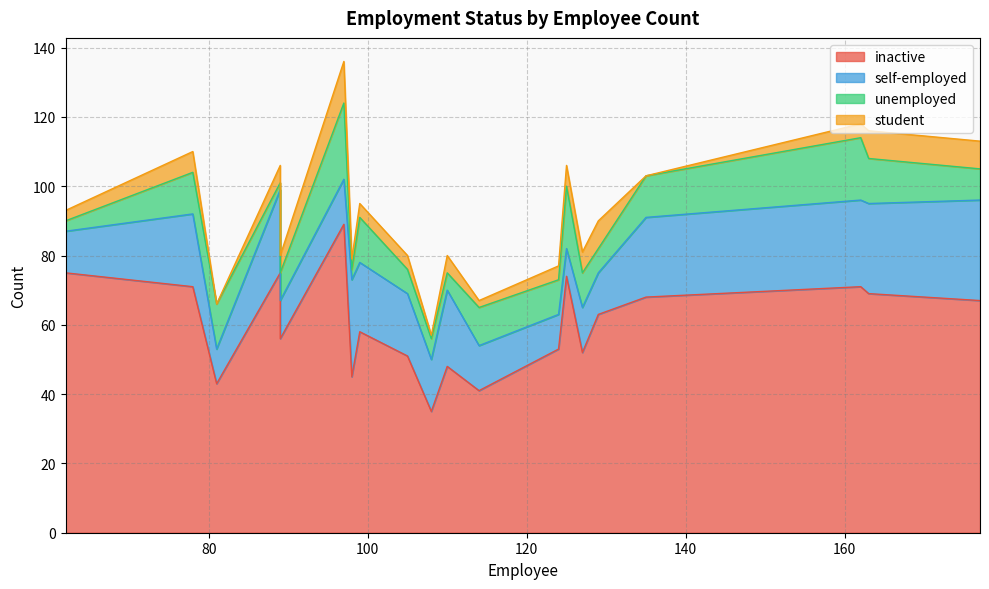

Reading left to right, list all the values displayed in this chart.

inactive: 162=71	177=67	99=58	110=48	89=75	124=53	163=69	108=35	114=41	81=43	105=51	135=68	98=45	129=63	78=71	97=89	127=52	125=74	89=56	62=75
self-employed: 162=25	177=29	99=20	110=22	89=24	124=10	163=26	108=15	114=13	81=10	105=18	135=23	98=28	129=12	78=21	97=13	127=13	125=8	89=11	62=12
unemployed: 162=18	177=9	99=13	110=5	89=2	124=10	163=13	108=6	114=11	81=13	105=7	135=12	98=3	129=7	78=12	97=22	127=10	125=18	89=8	62=3
student: 162=4	177=8	99=4	110=5	89=5	124=4	163=8	108=1	114=2	81=0	105=4	135=0	98=3	129=8	78=6	97=12	127=6	125=6	89=5	62=3